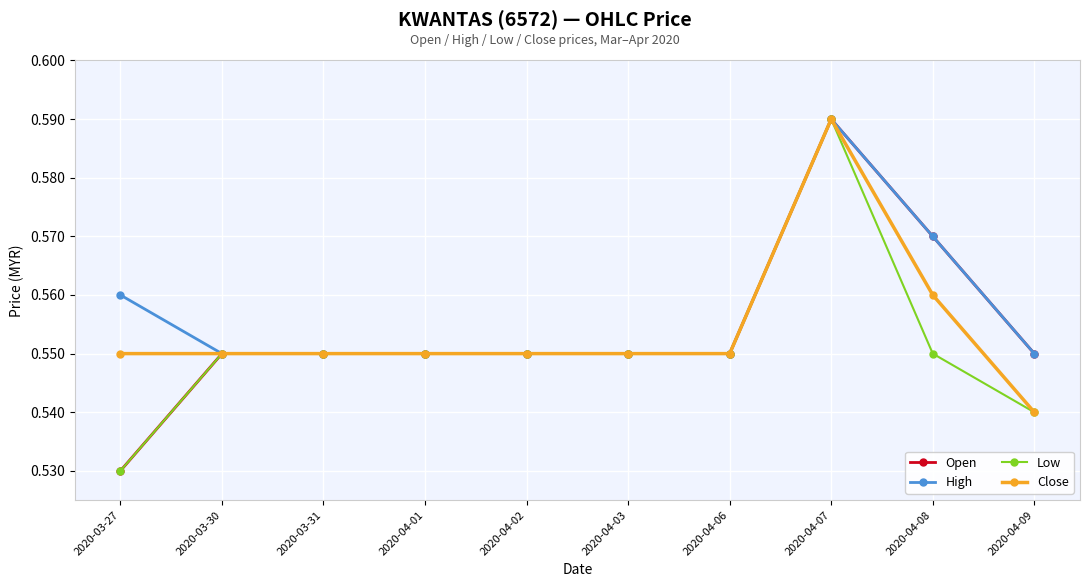

True or false: High has more than 0 interior local peaks.

True